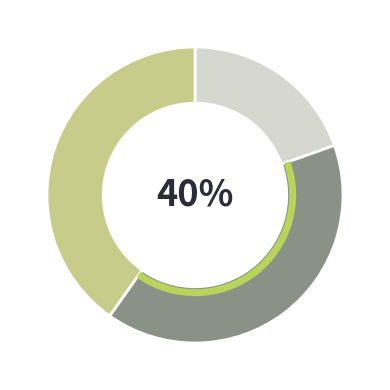

How many segments does this pie chart have?

3